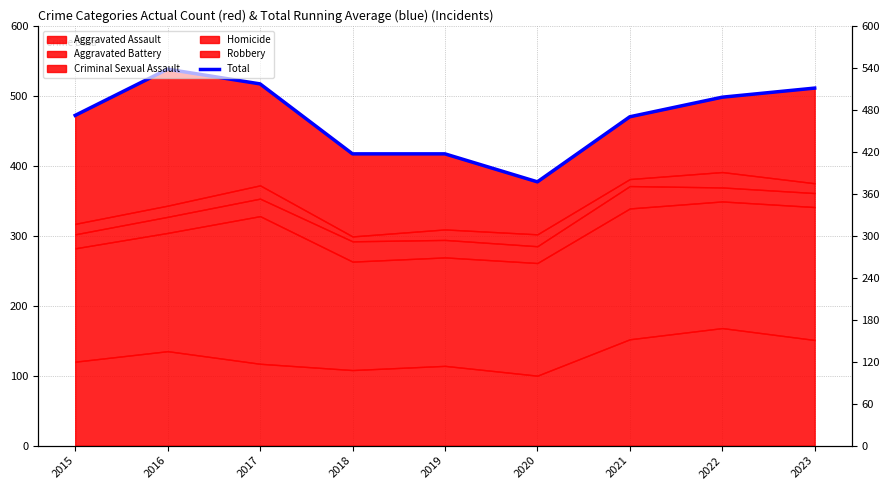

Which category has the highest value across all series?

2016